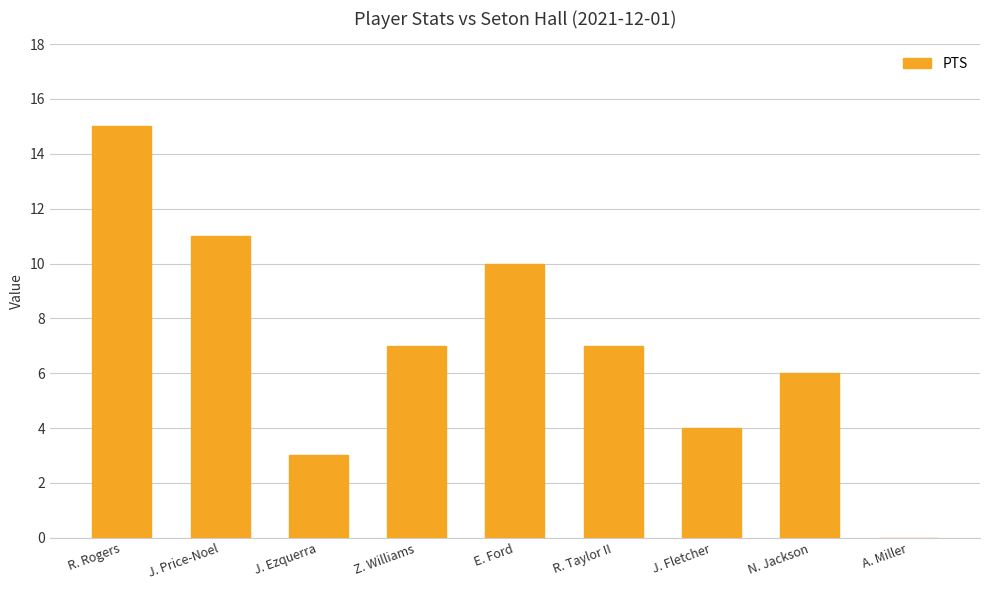

What is the maximum value shown in the chart?

15